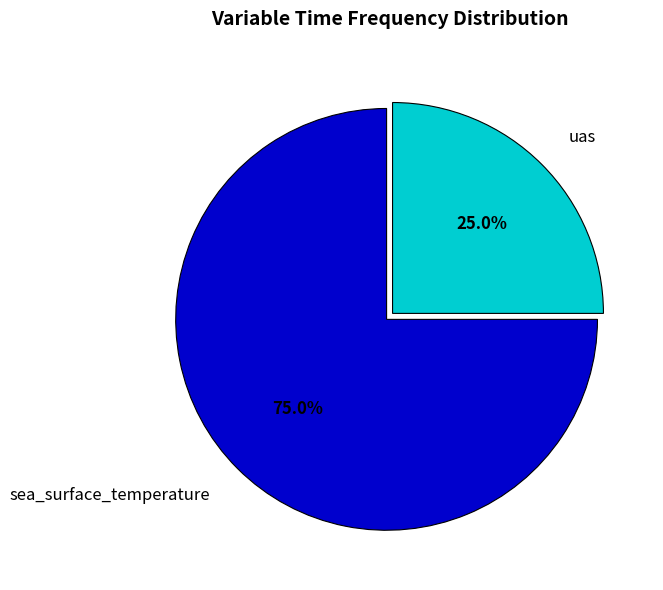

To the nearest percent, what percentage of the pie is sea_surface_temperature?

75%